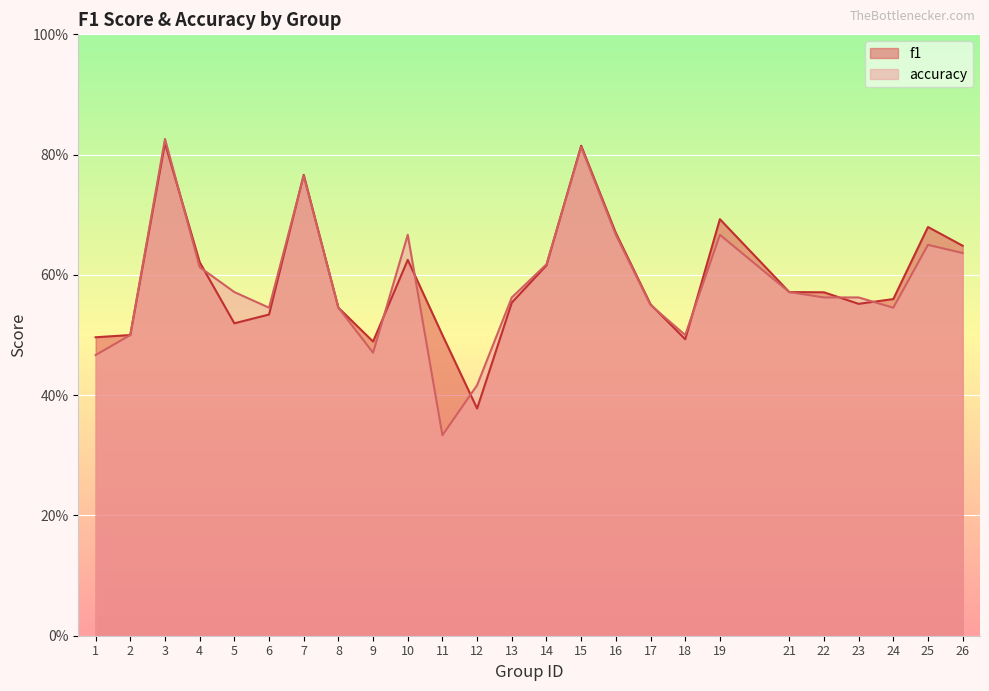

Rank the categories by accuracy value from highest to lowest.

3, 15, 7, 10, 16, 19, 25, 26, 14, 4, 5, 21, 13, 22, 23, 17, 6, 8, 24, 2, 18, 9, 1, 12, 11